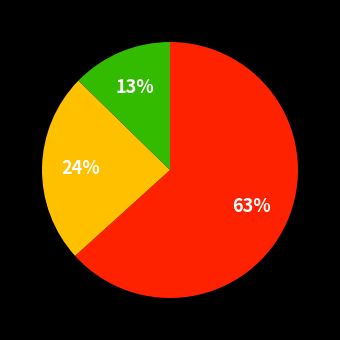

Is there a majority slice in this chart?

Yes